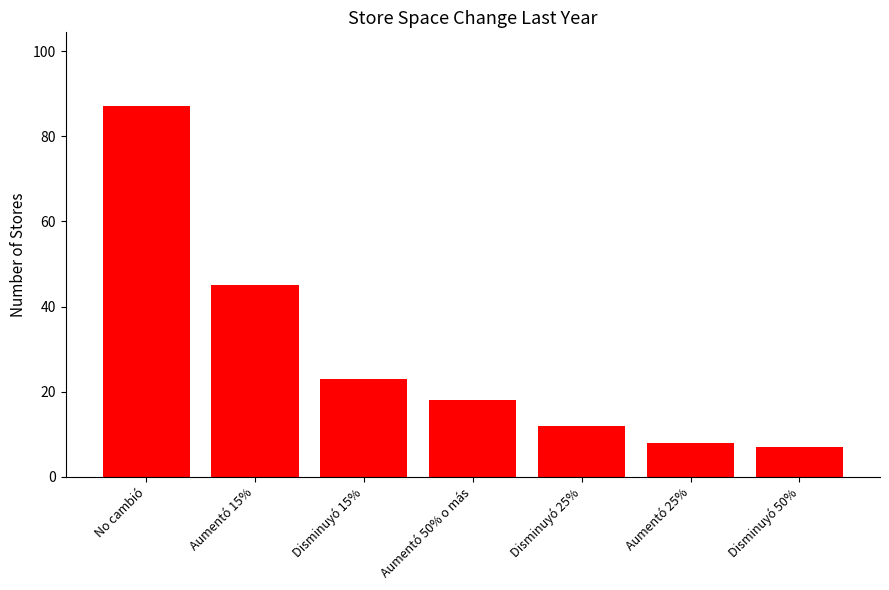

Does the chart contain any negative values?

No